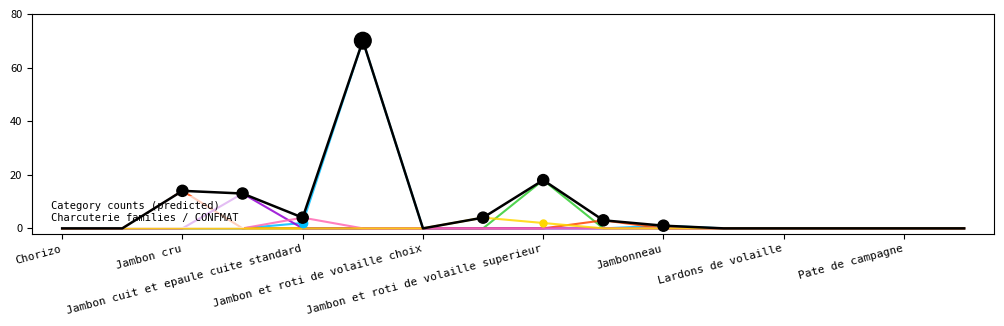

What is the greatest value displayed?

70